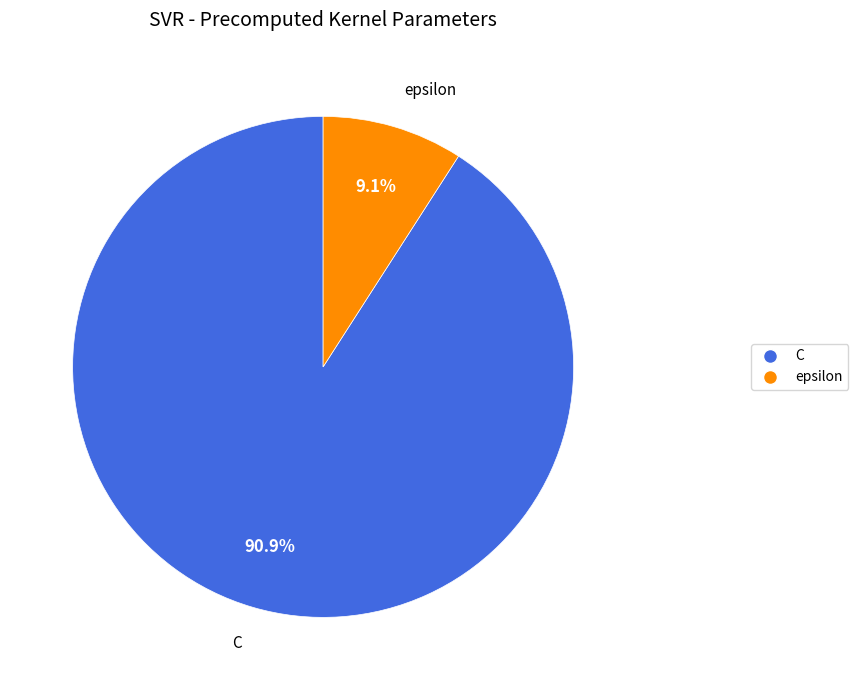

Which slice is the smallest?

epsilon